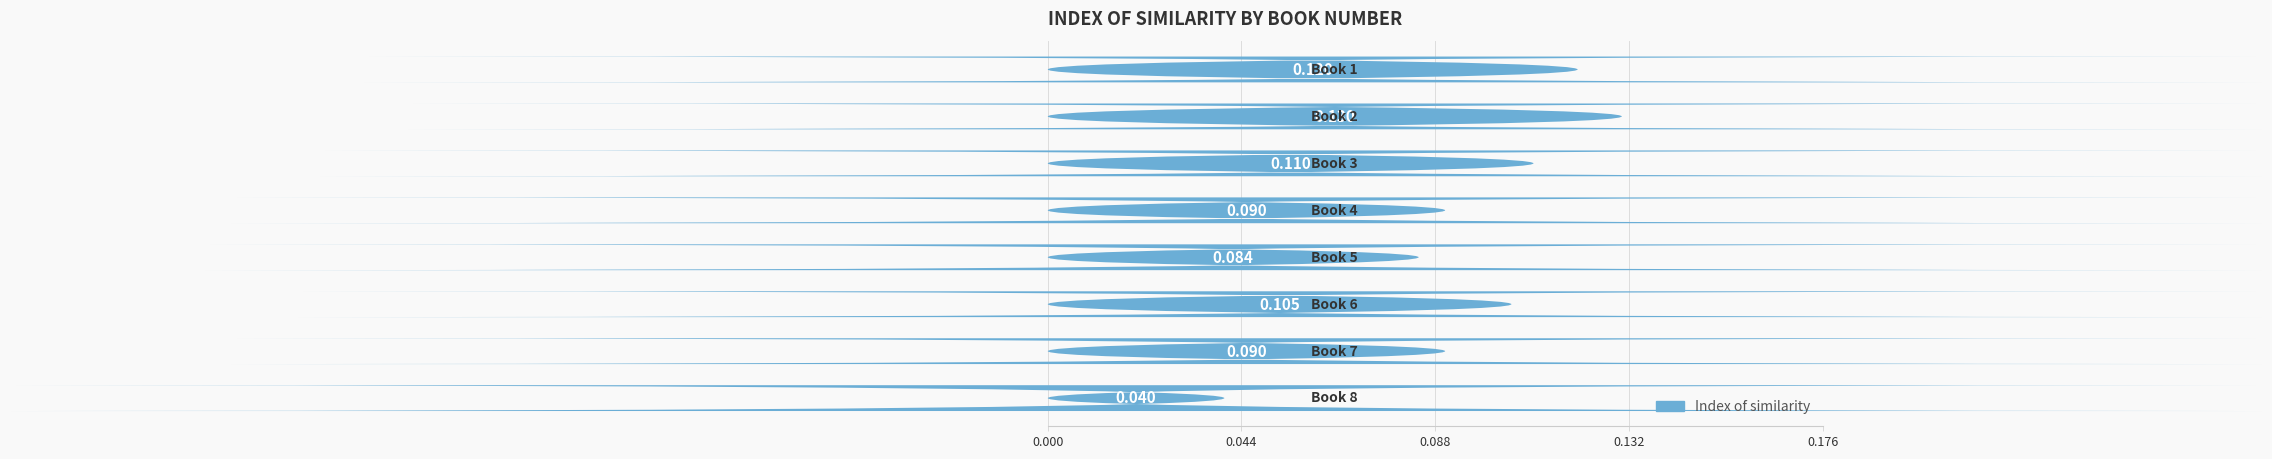

What is the greatest value displayed?

0.1